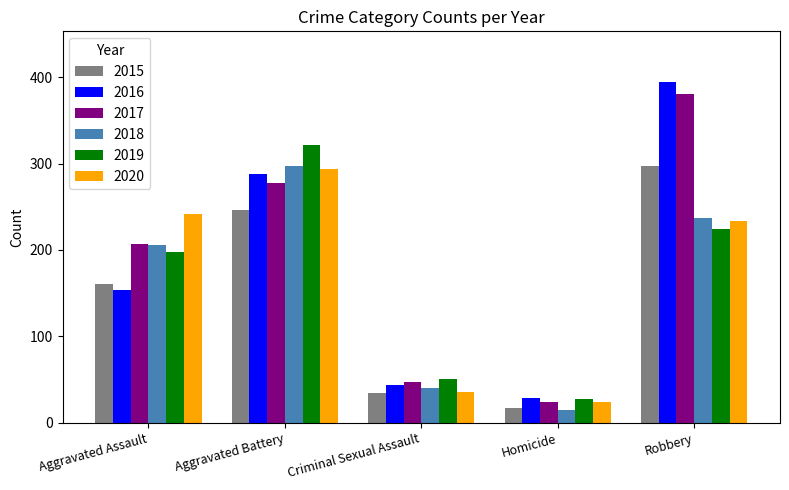

Between Homicide and Robbery, which series saw the biggest shift?

2016